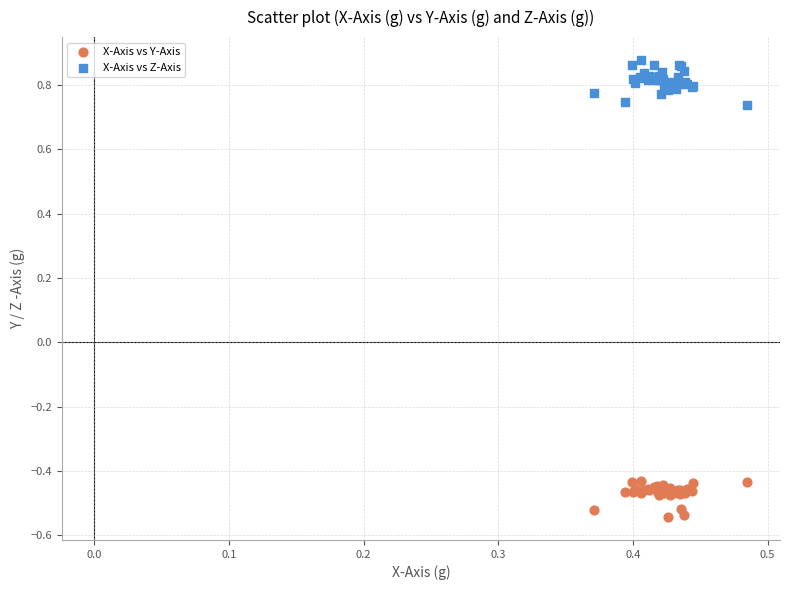

Which series reaches the maximum Y coordinate?

X-Axis vs Z-Axis